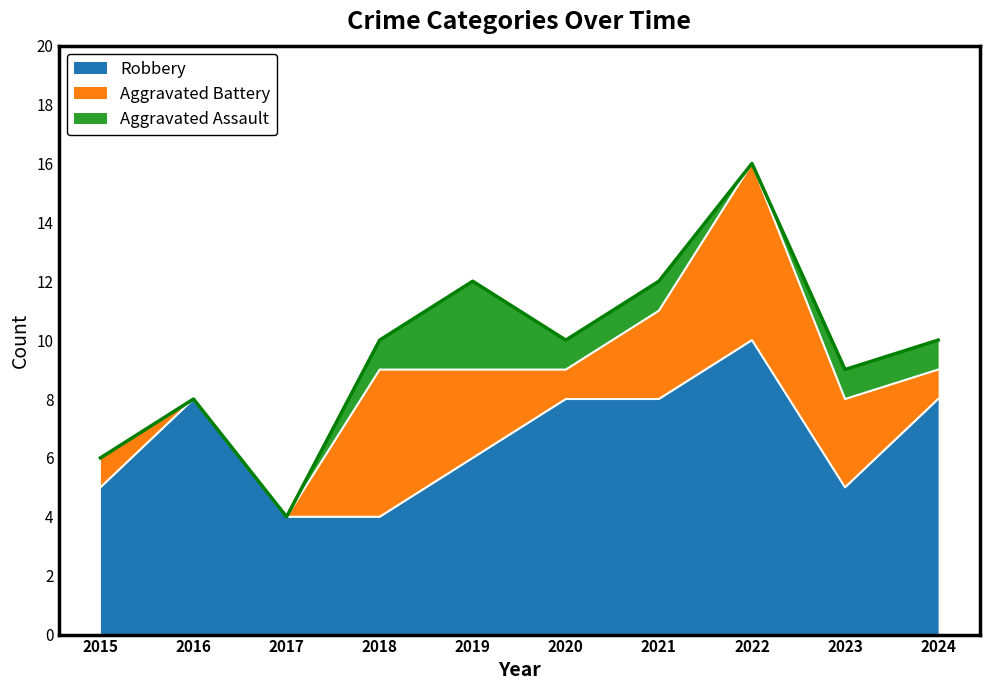

Rank the categories by Aggravated Assault value from lowest to highest.

2015, 2016, 2017, 2022, 2018, 2020, 2021, 2023, 2024, 2019